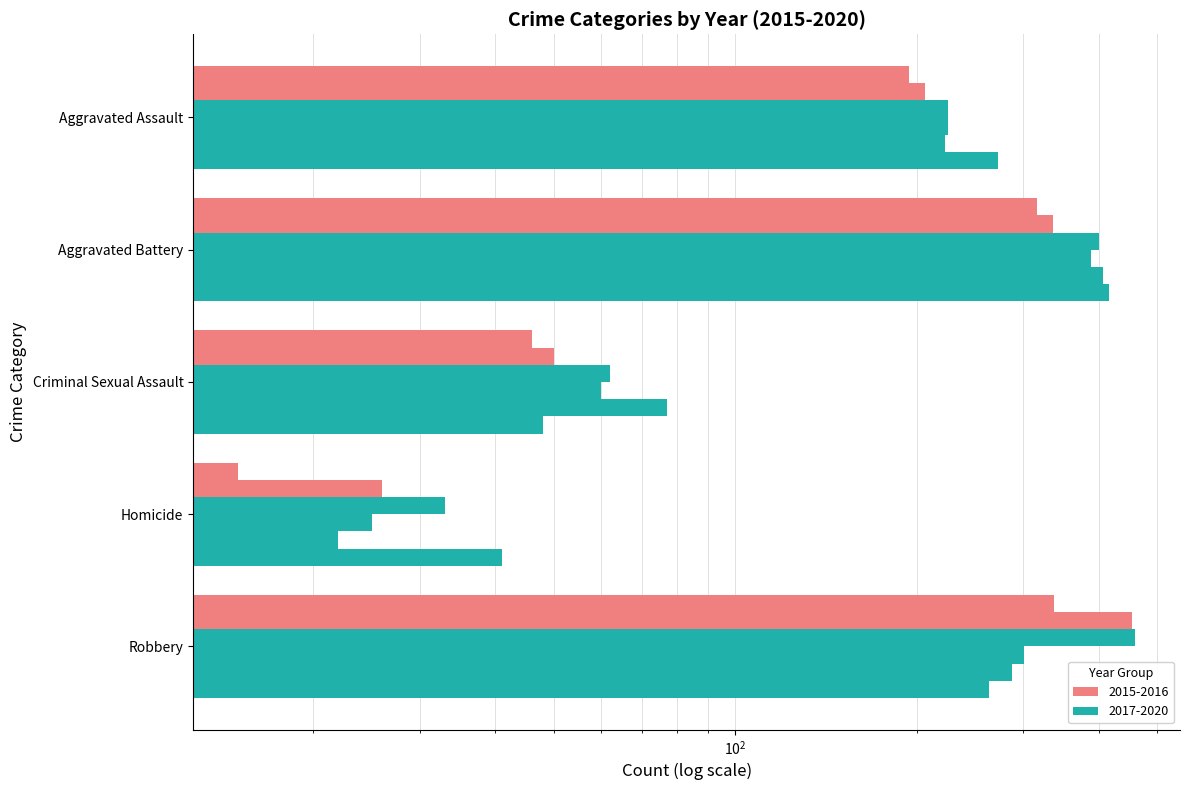

At which category does the chart reach its peak across all series?

Robbery